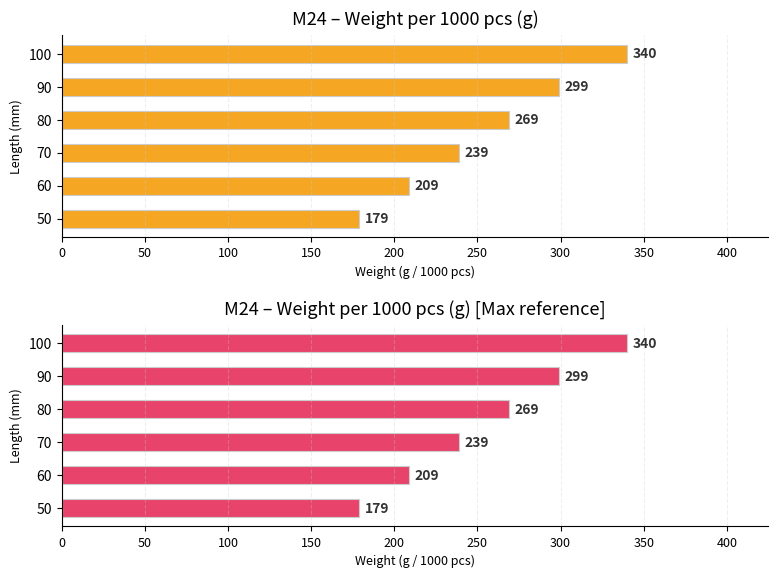

What is the difference between the maximum and second lowest values?

131